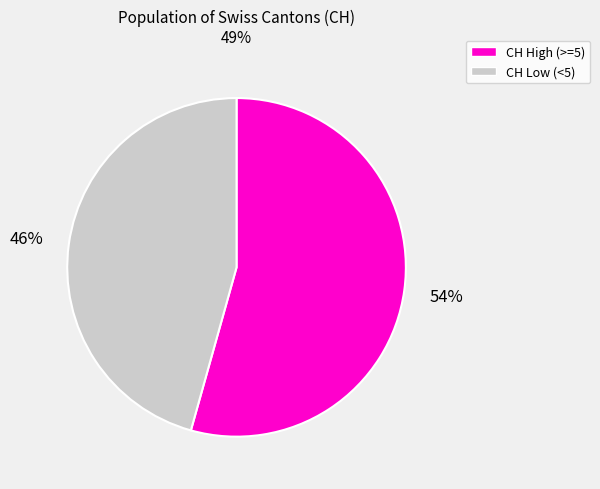

Does any single category account for the majority?

Yes